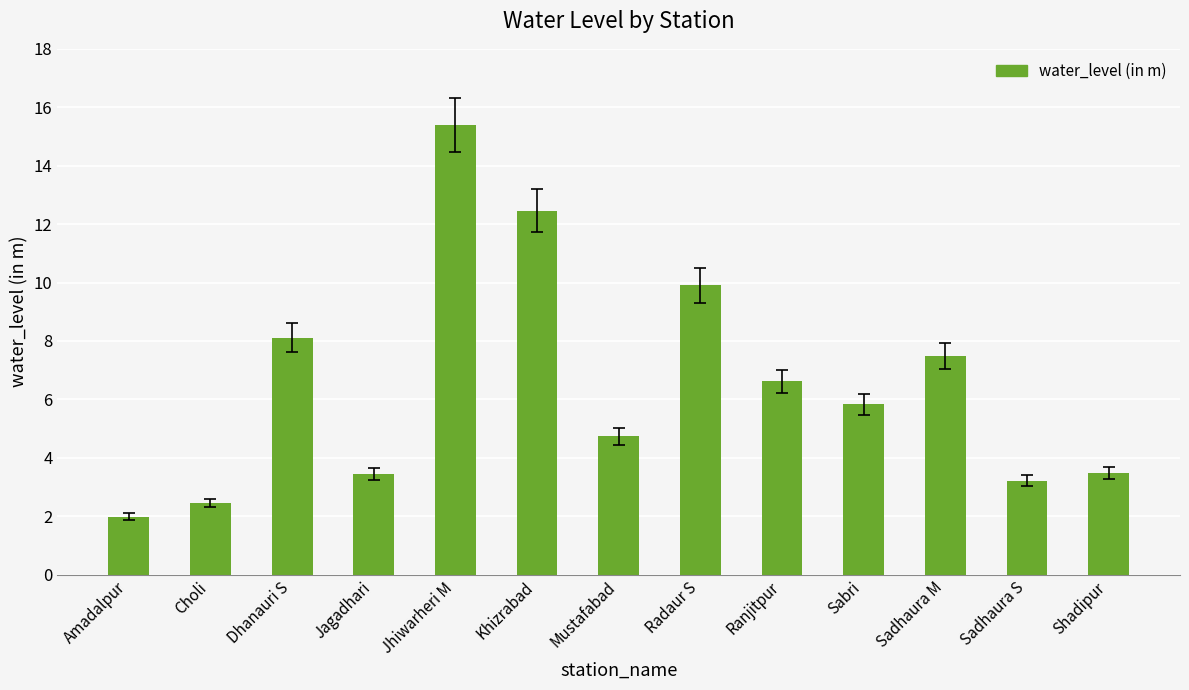

What is the difference between the values at Shadipur and Sadhaura M?

4.0